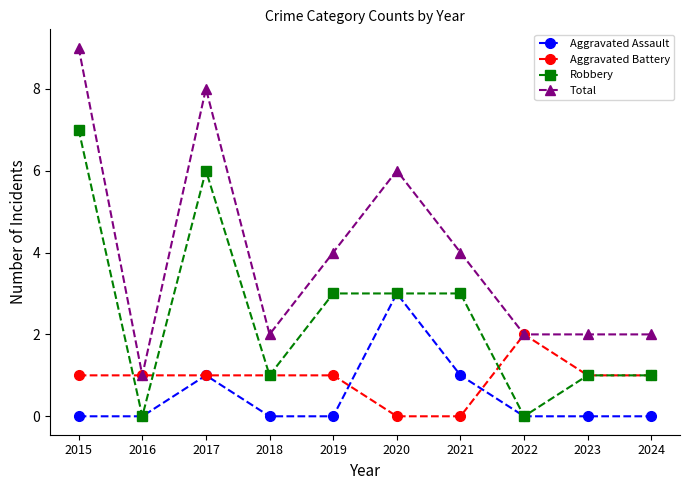

What is the total value across all series at 2019?

8